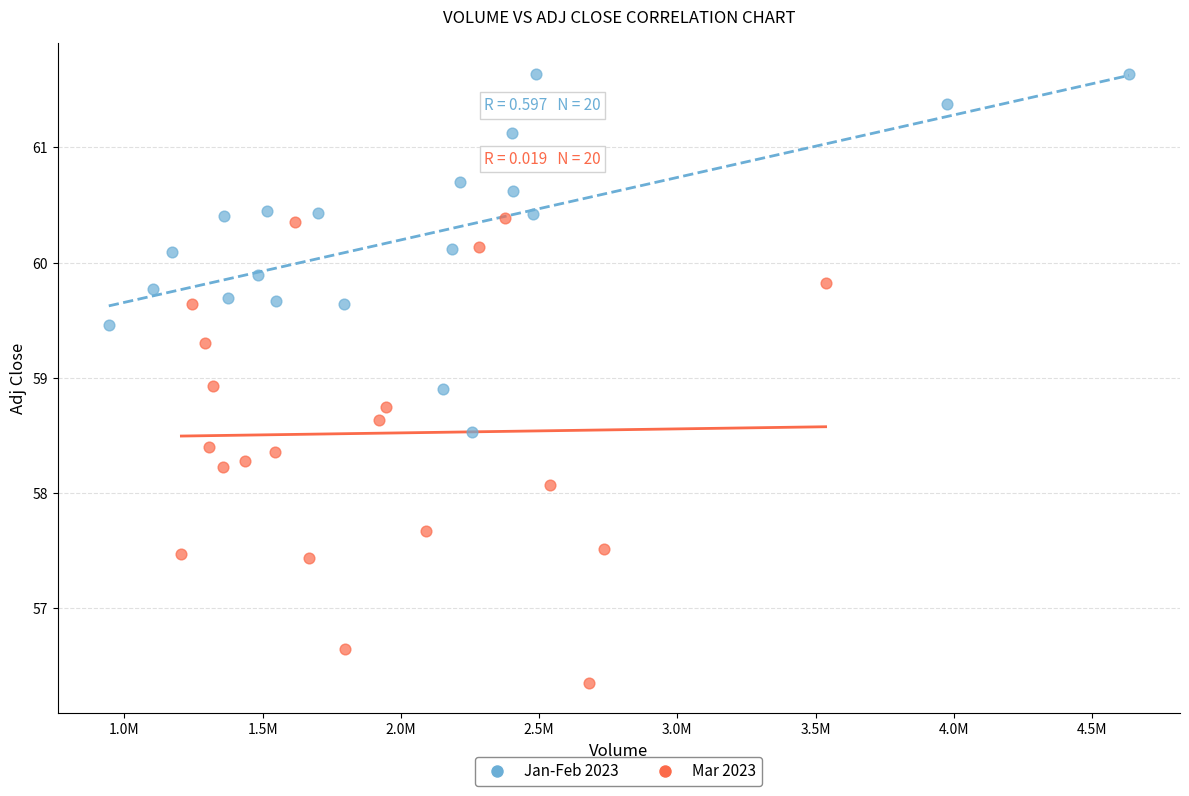

Which series reaches the minimum Y coordinate?

Mar 2023